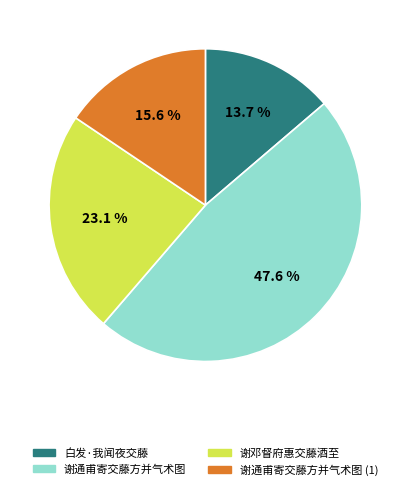

Count the number of slices in the pie.

4